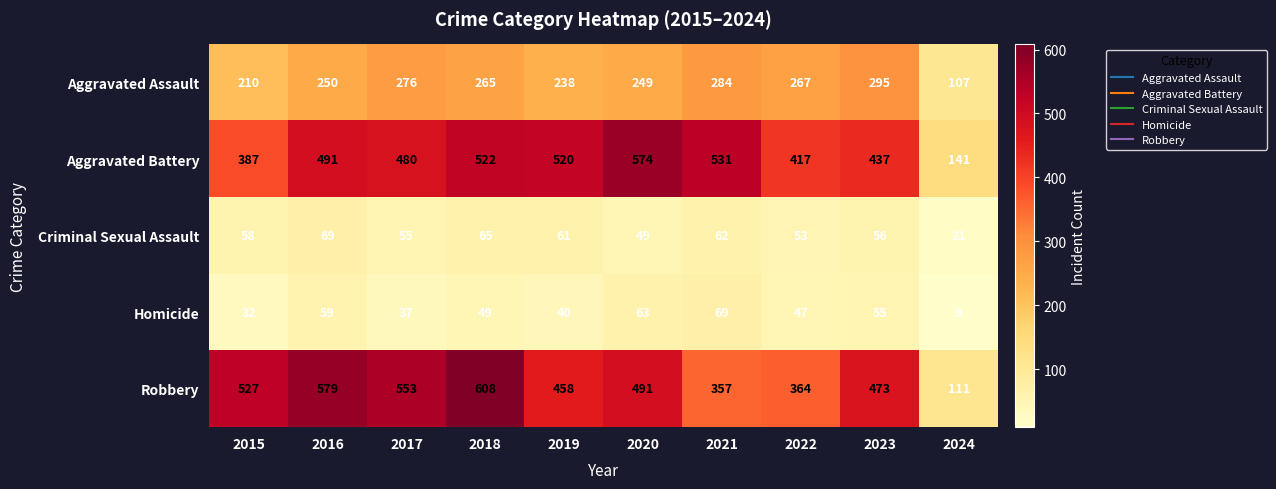

At 2021, list the series in order from largest to smallest.

Aggravated Battery, Robbery, Aggravated Assault, Homicide, Criminal Sexual Assault